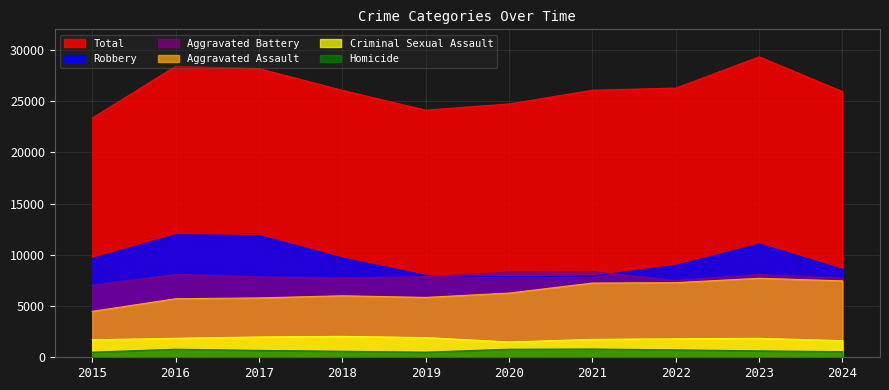

True or false: Criminal Sexual Assault has more than 2 interior local peaks.

False